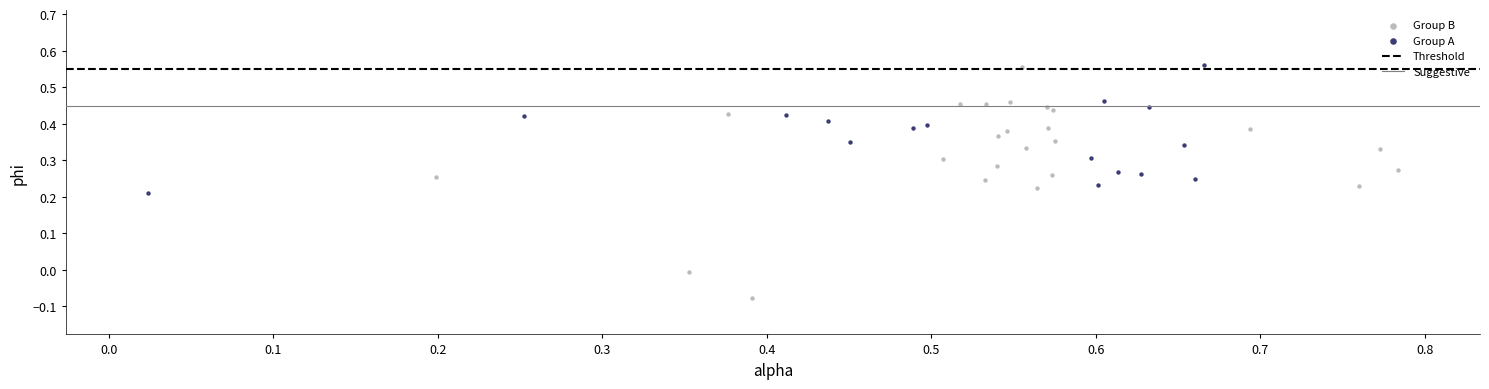

Which series has the largest Y range (max minus min)?

Group B